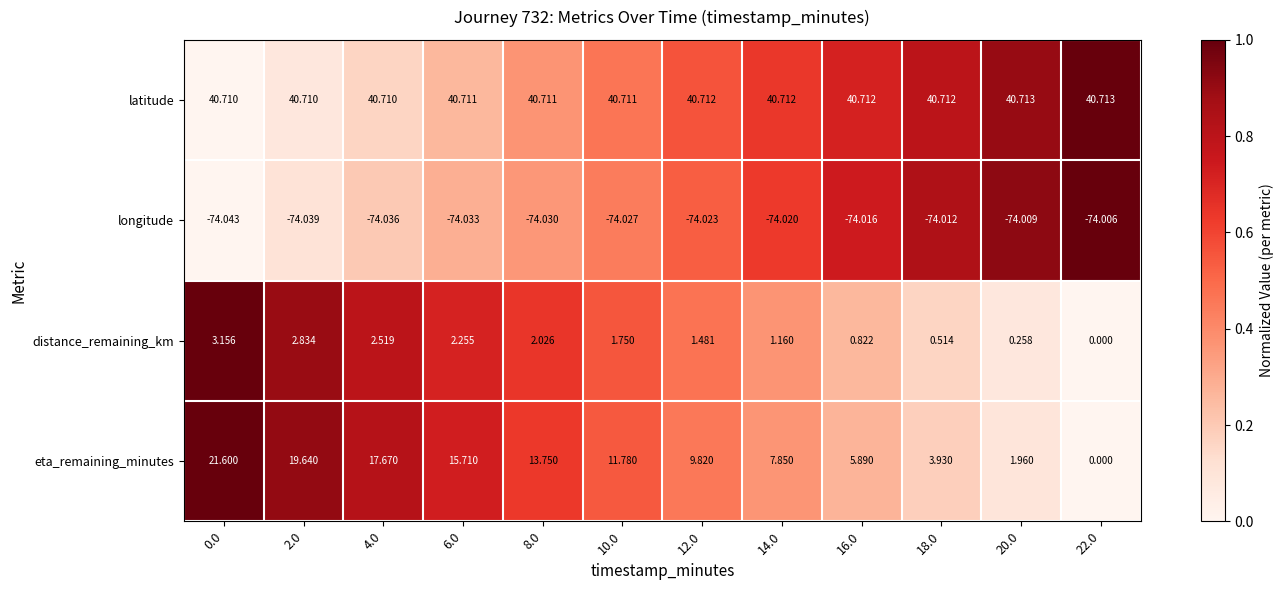

Rank the series by their maximum value, from highest to lowest.

latitude, eta_remaining_minutes, distance_remaining_km, longitude